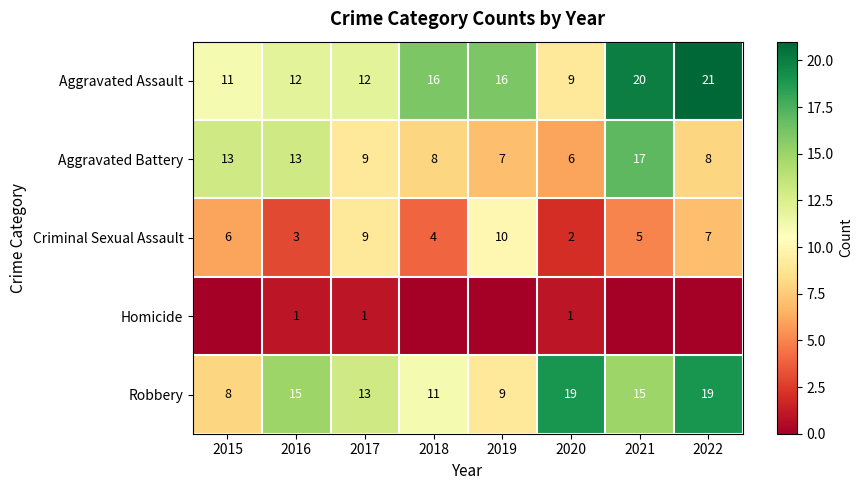

What is the maximum value shown in the chart?

21